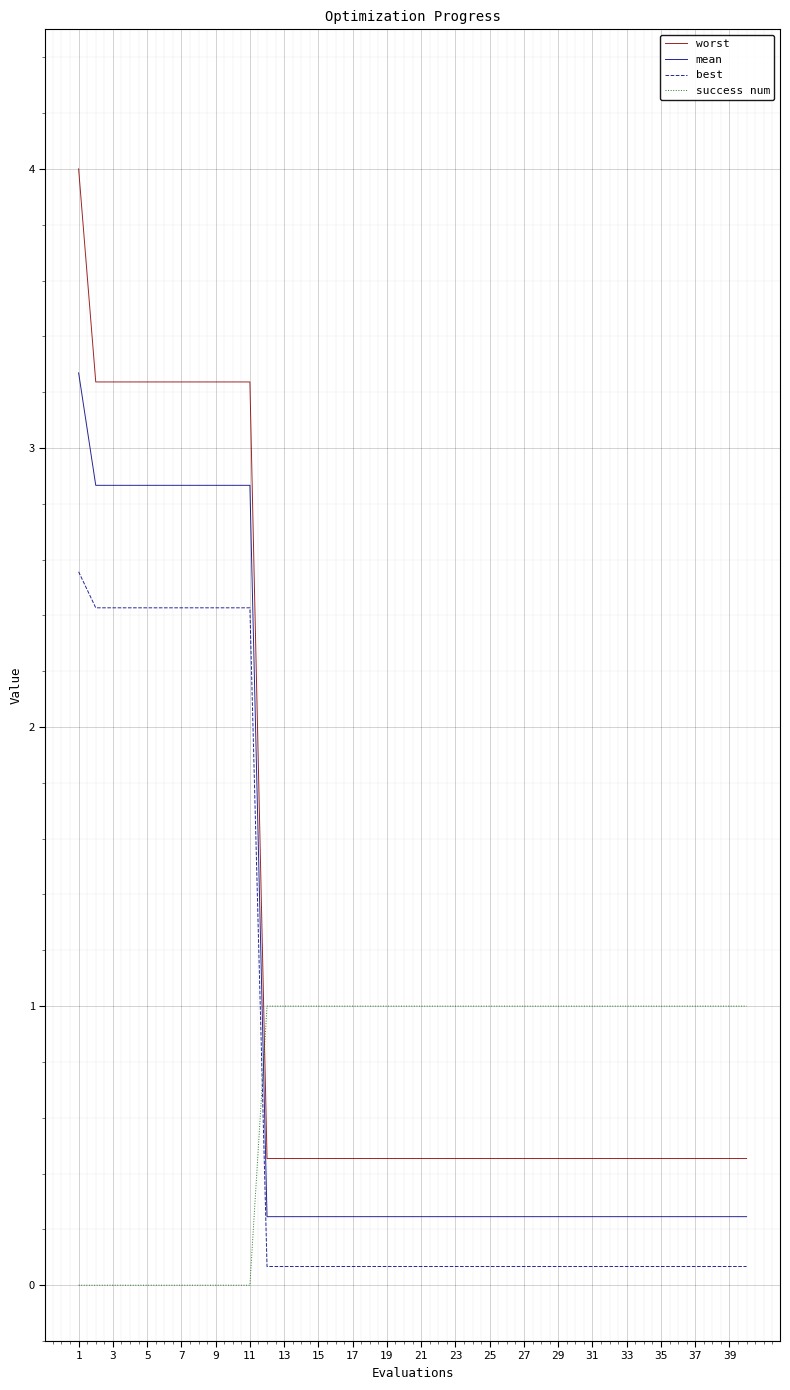

List the series in order of their peak value, highest first.

worst, mean, best, success num